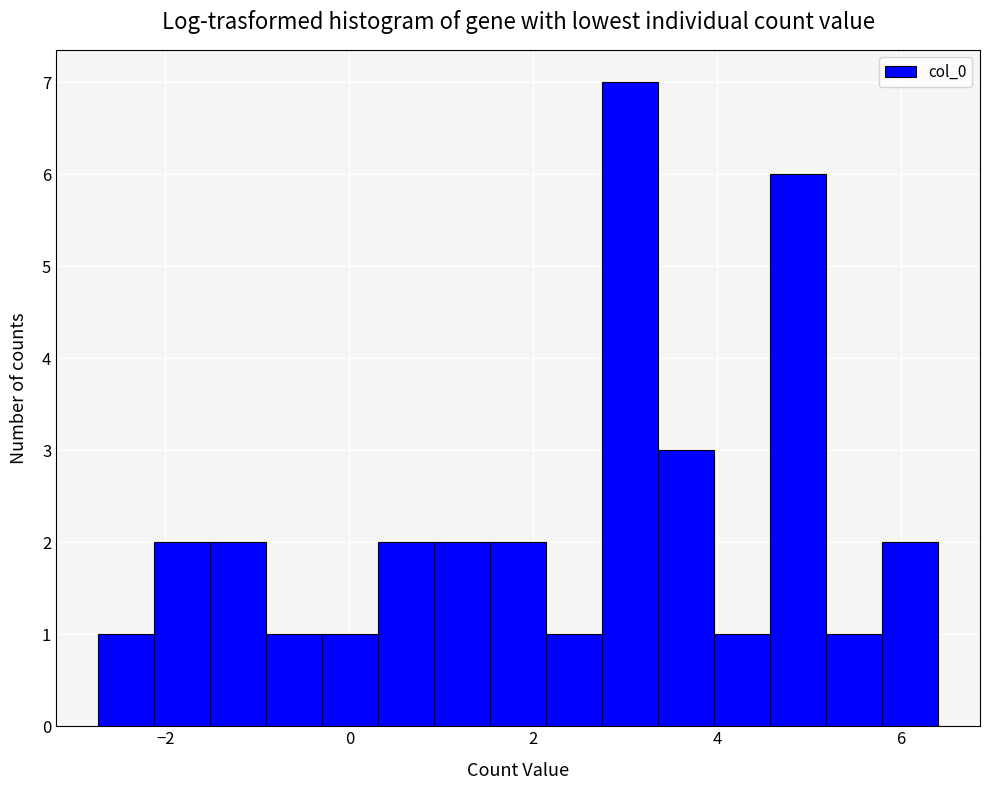

Around what value on the x-axis is the tallest bar? Give the approximate position of its centre, as read against the axis.

3.0